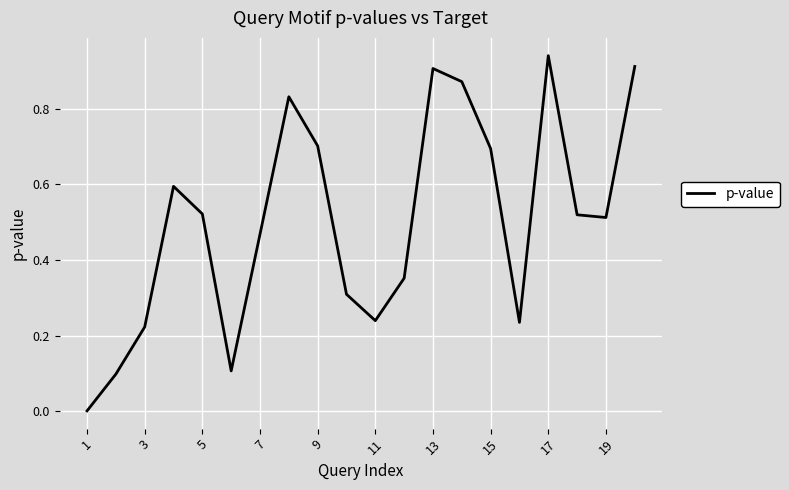

Which category has the highest value across all series?

17